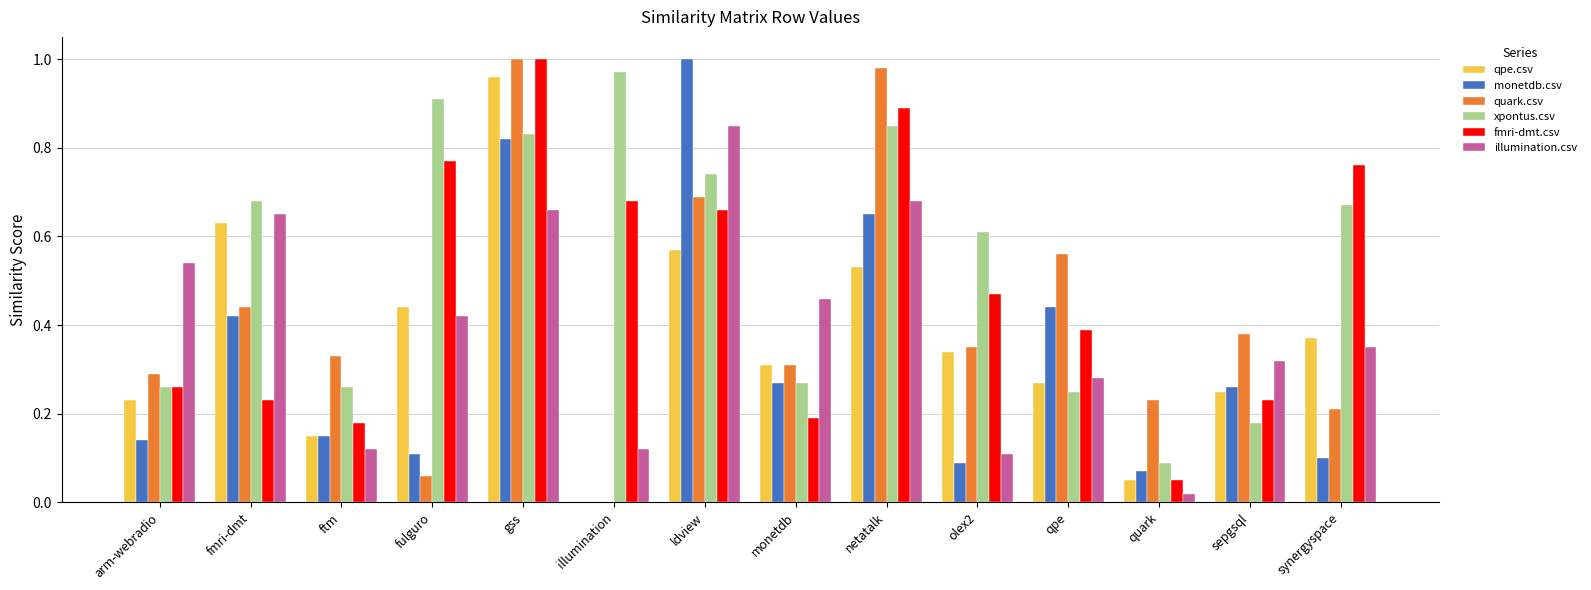

Which series changed the most between arm-webradio and sepgsql?

illumination.csv